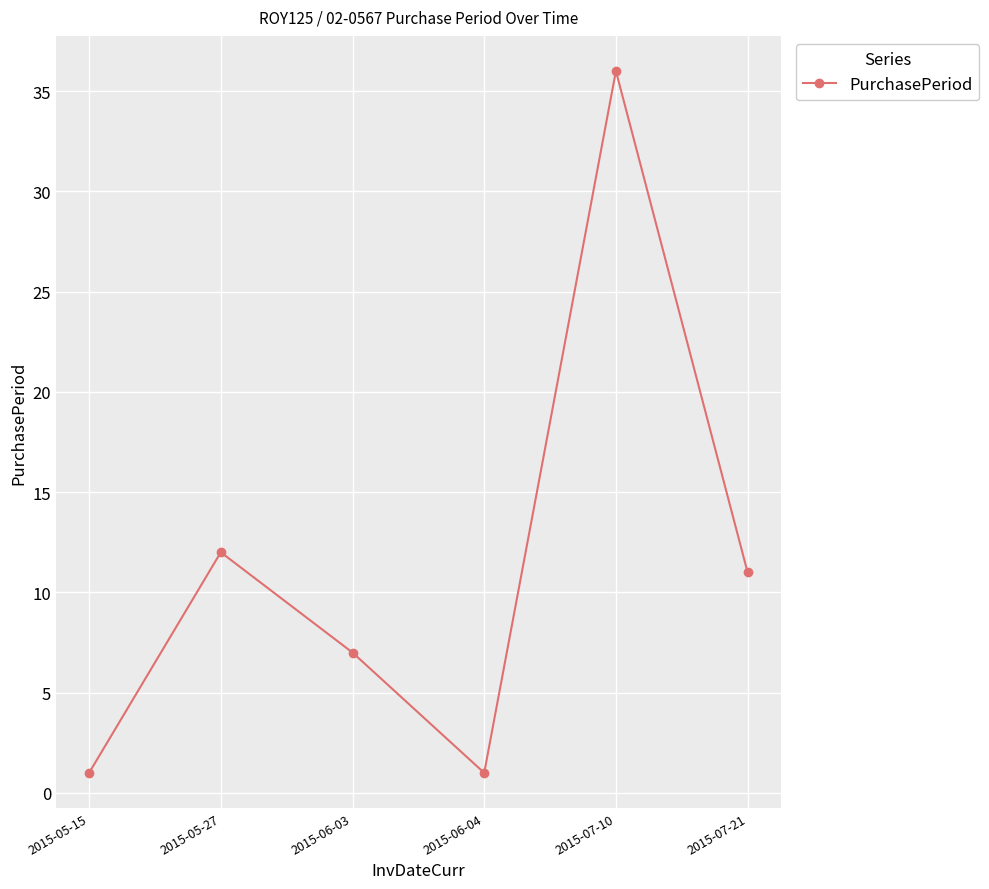

True or false: the data shows 8 at 2015-05-27.

False